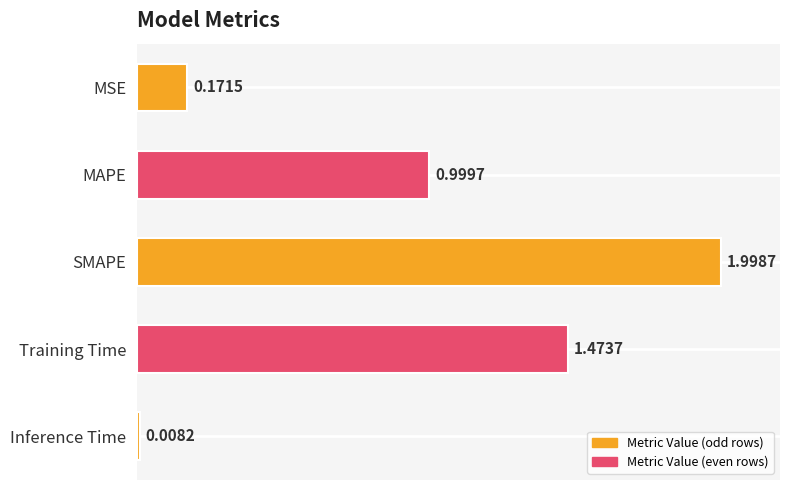

Between MSE and Inference Time, which is larger?

MSE